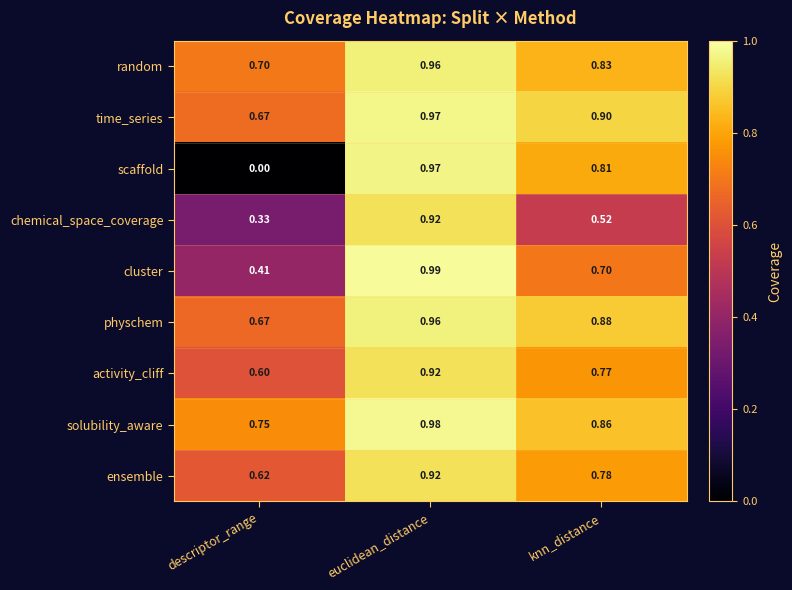

Which series has the widest spread of values?

scaffold